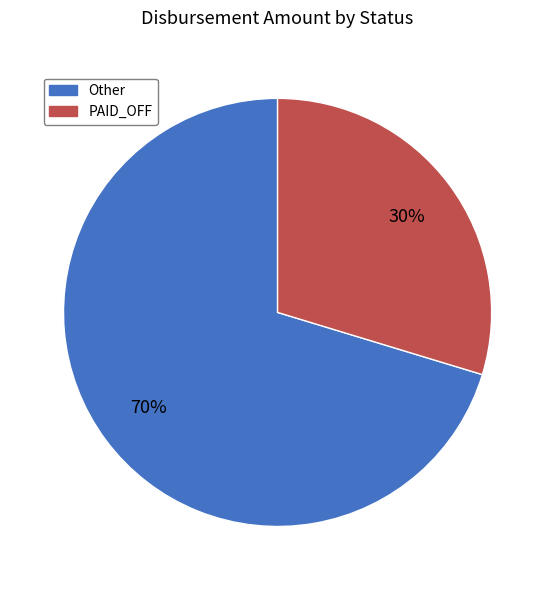

To the nearest percent, what is the average slice percentage?

50%